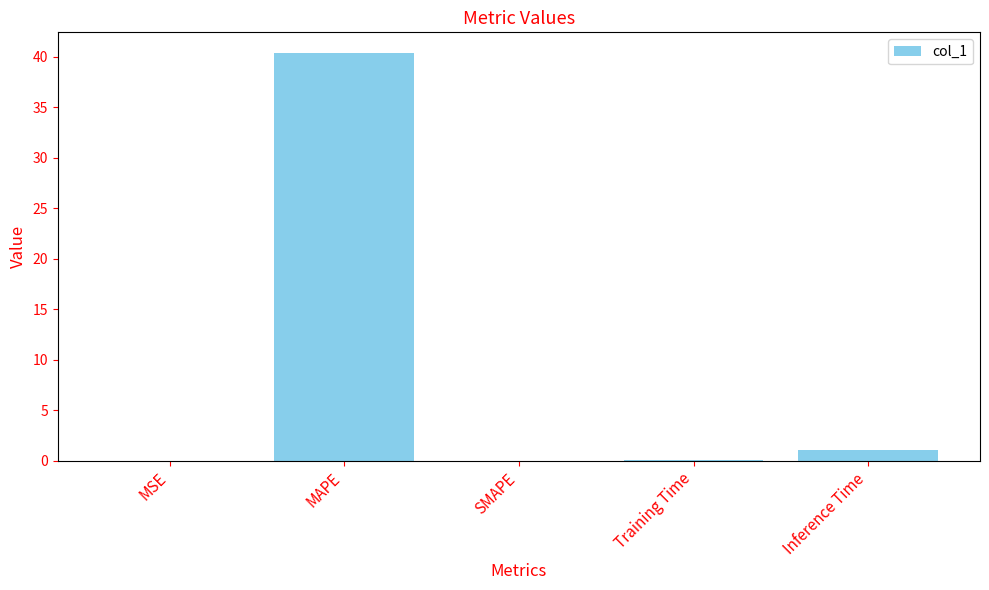

Where is the data nearest to the value 20?

Inference Time